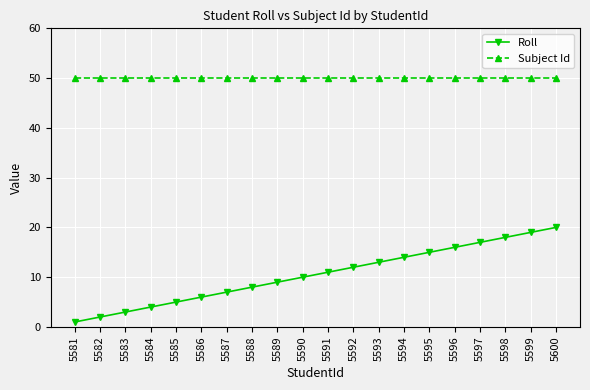

What is the spread (max minus min) of values at 5581?

49